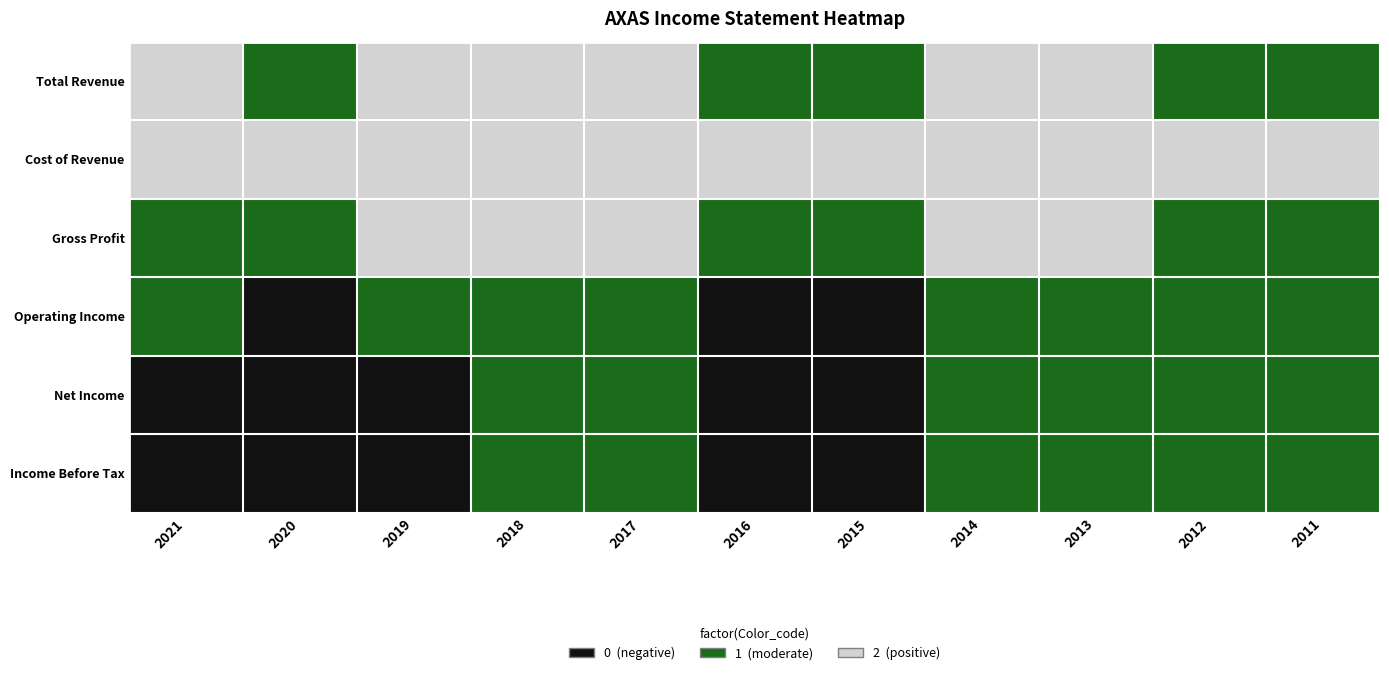

Reading left to right, what are all the values shown in this chart?

Total Revenue: 2021=2	2020=1	2019=2	2018=2	2017=2	2016=1	2015=1	2014=2	2013=2	2012=1	2011=1
Cost of Revenue: 2021=2	2020=2	2019=2	2018=2	2017=2	2016=2	2015=2	2014=2	2013=2	2012=2	2011=2
Gross Profit: 2021=1	2020=1	2019=2	2018=2	2017=2	2016=1	2015=1	2014=2	2013=2	2012=1	2011=1
Operating Income: 2021=1	2020=0	2019=1	2018=1	2017=1	2016=0	2015=0	2014=1	2013=1	2012=1	2011=1
Net Income: 2021=0	2020=0	2019=0	2018=1	2017=1	2016=0	2015=0	2014=1	2013=1	2012=1	2011=1
Income Before Tax: 2021=0	2020=0	2019=0	2018=1	2017=1	2016=0	2015=0	2014=1	2013=1	2012=1	2011=1